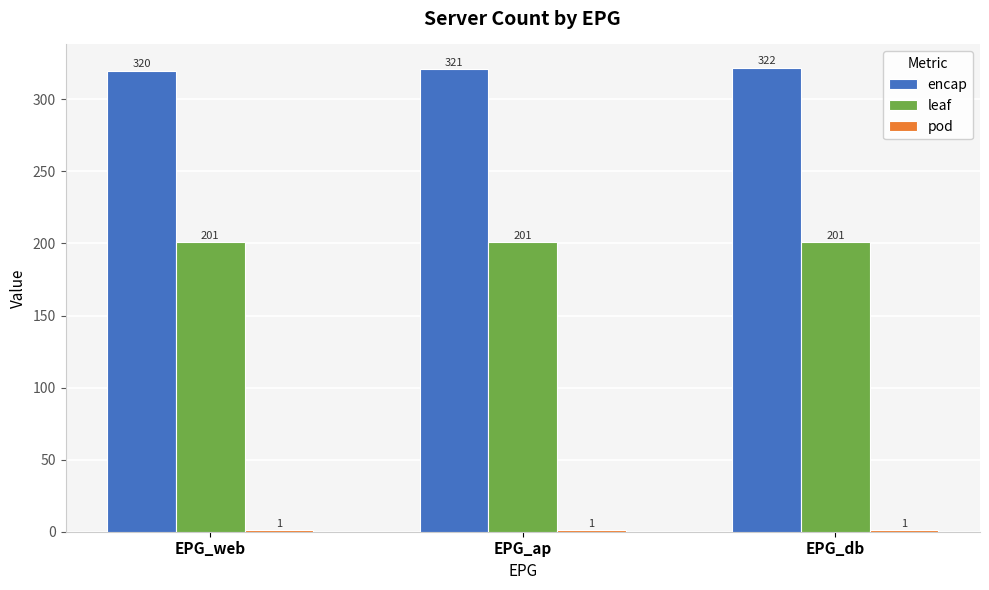

Which series has the largest total across all categories?

encap